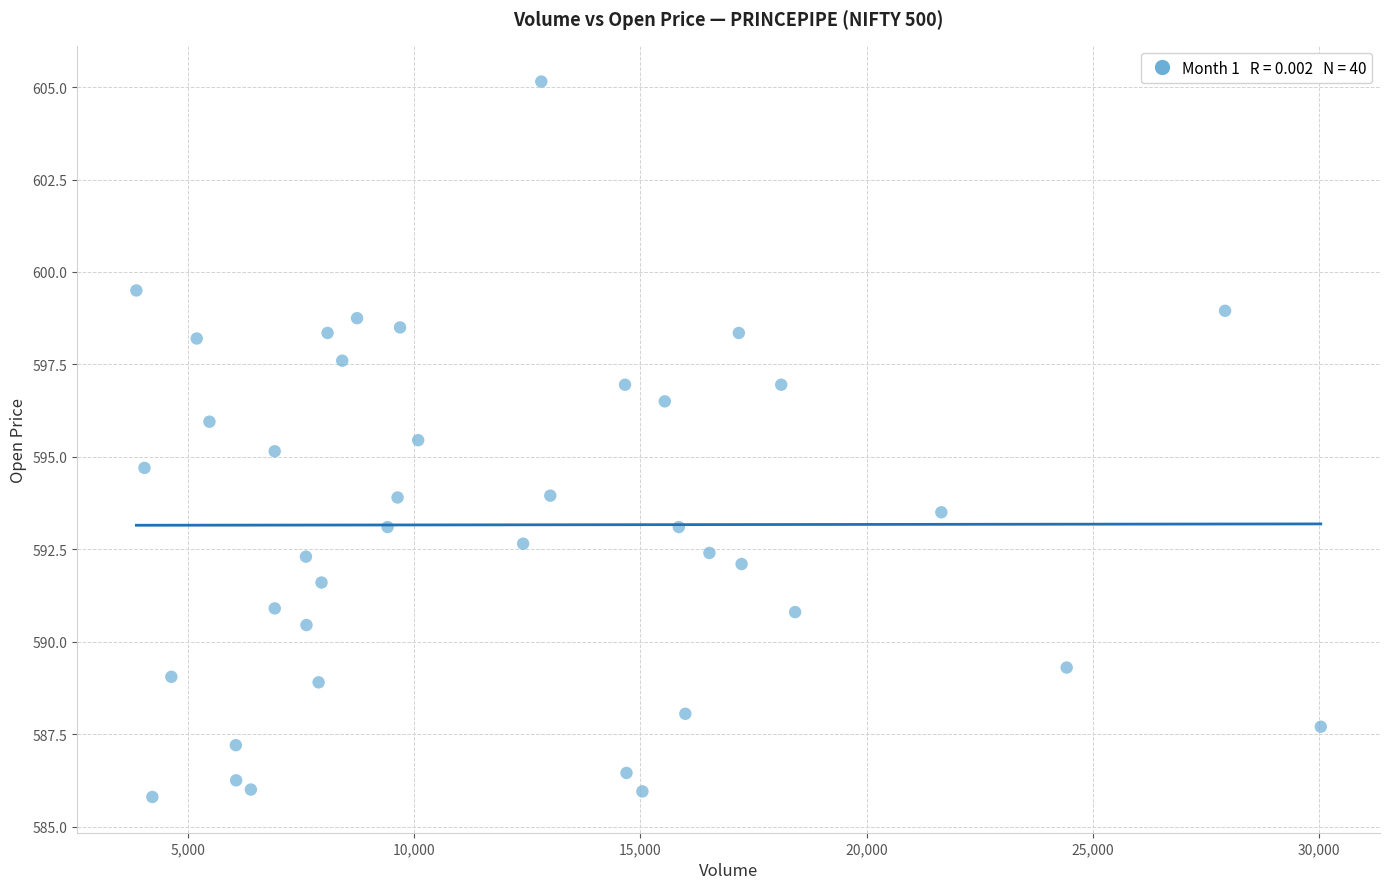

What is the range of X values (max minus min)?

26173.0